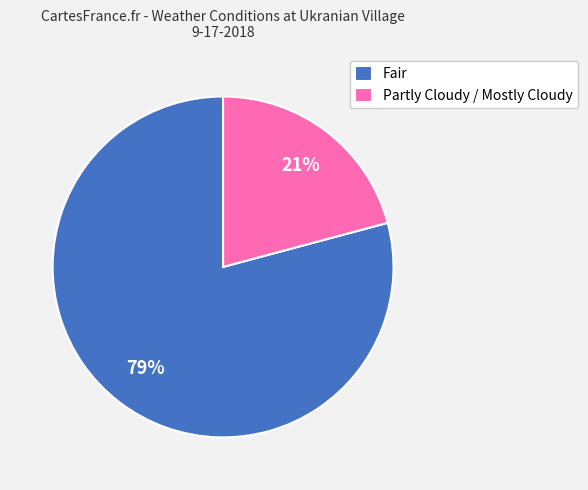

To the nearest percent, what portion does Partly Cloudy / Mostly Cloudy represent?

21%